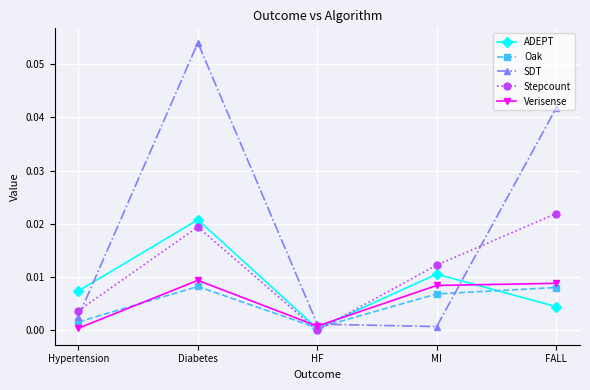

The SDT series shows 0.0 at HF. True or false?

True